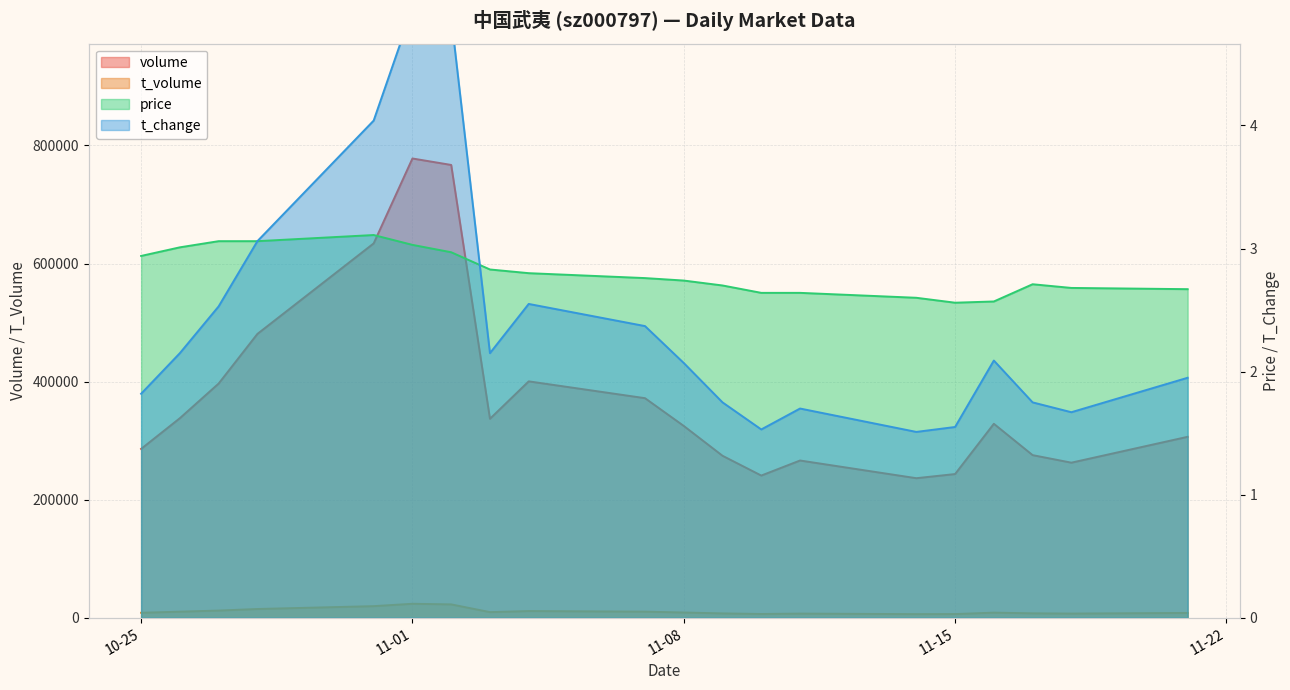

In t_change, how many points are higher than both neighbors (excluding endpoints)?

4